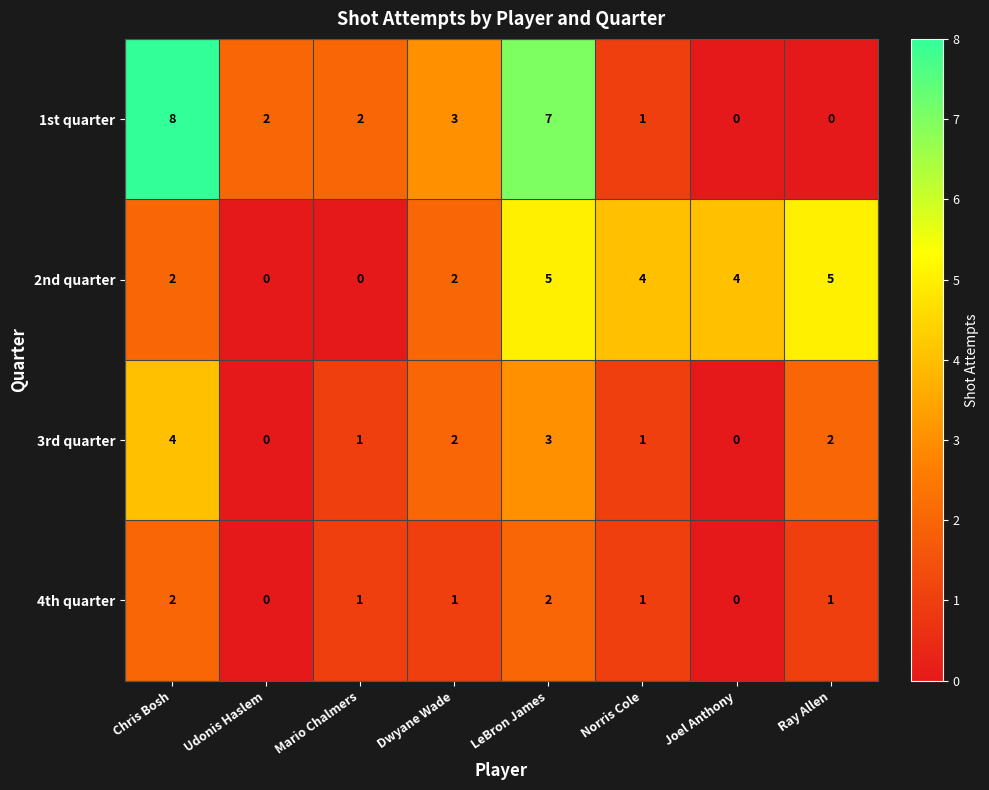

How many 1st quarter values are between 1 and 7?

5